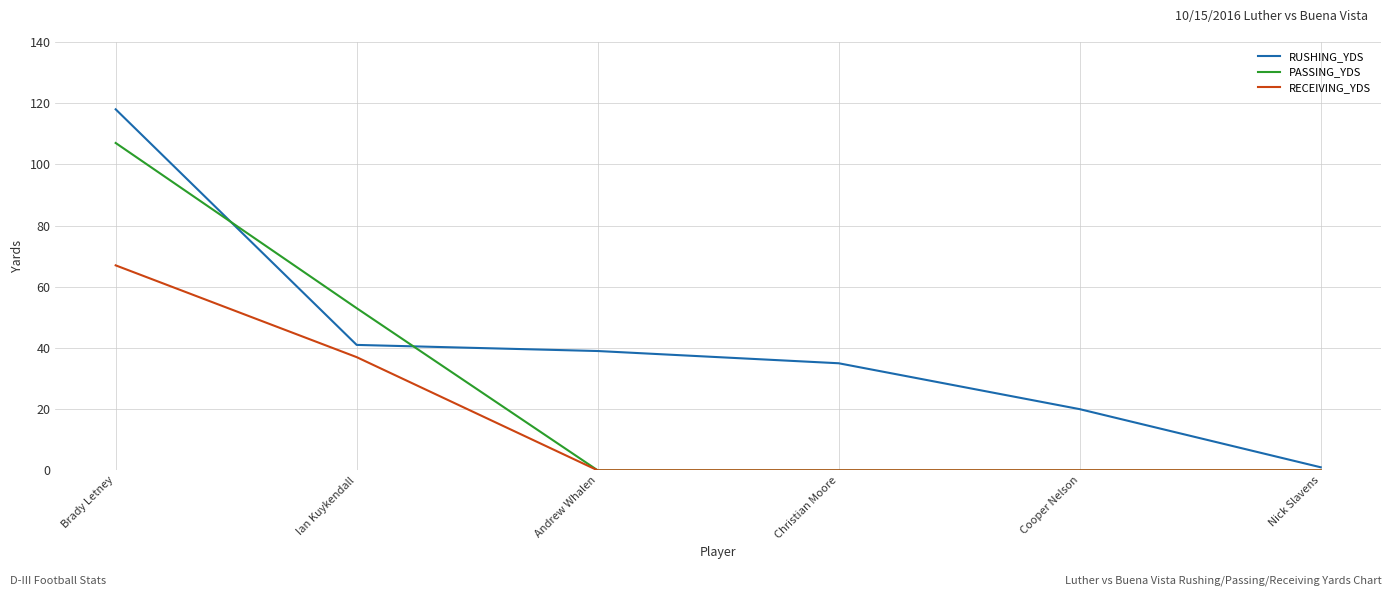

Reading left to right, extract all data points from this chart.

RUSHING_YDS: 118	41	39	35	20	1
PASSING_YDS: 107	53	0	0	0	0
RECEIVING_YDS: 67	37	0	0	0	0